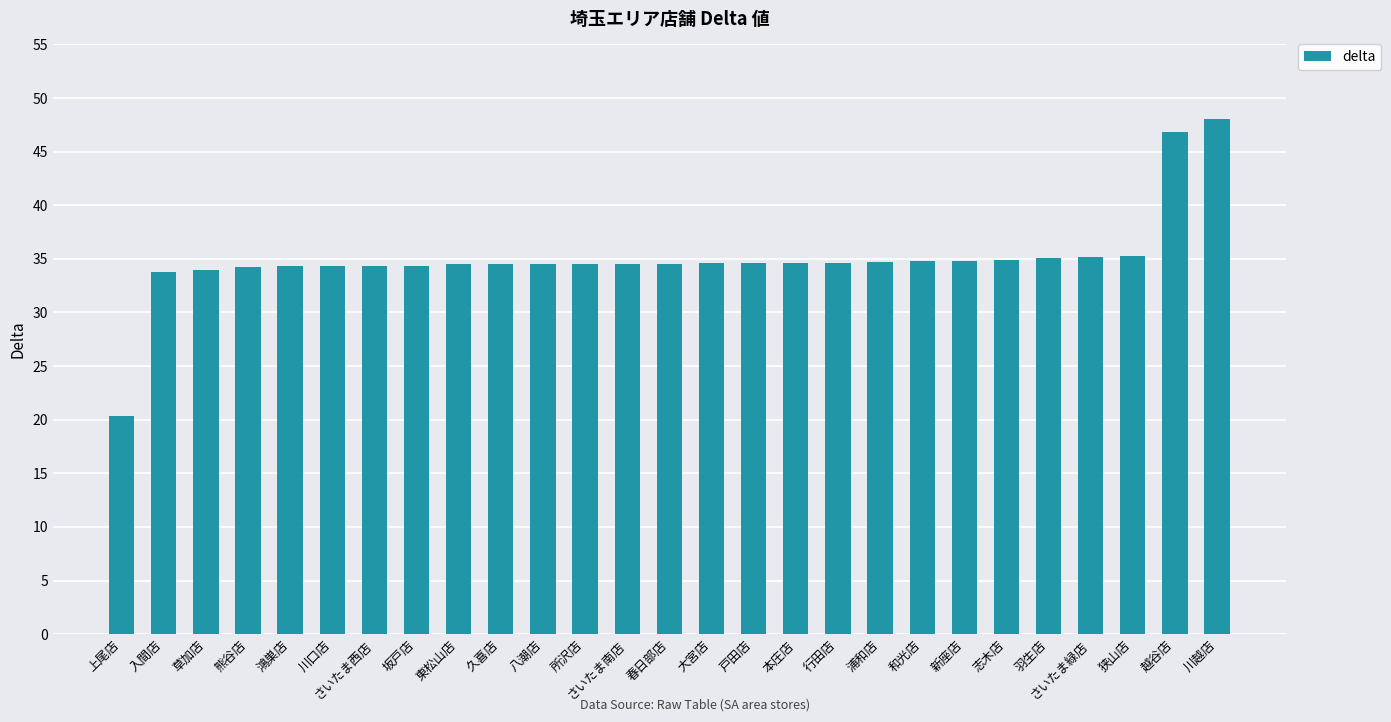

The chart shows a value of 46.5 at 春日部店. True or false?

False